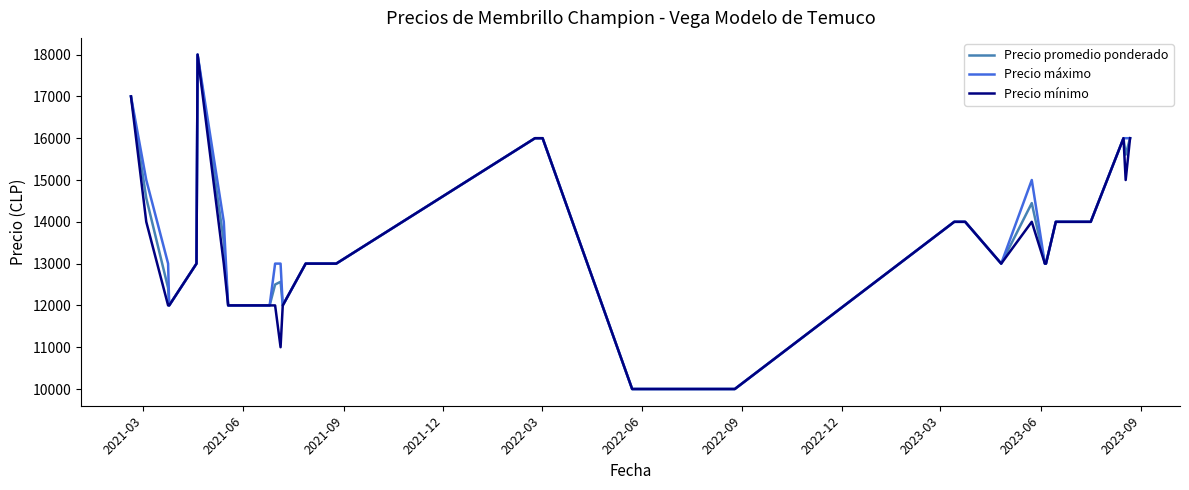

What is the lowest value of the Precio mínimo series?

10000